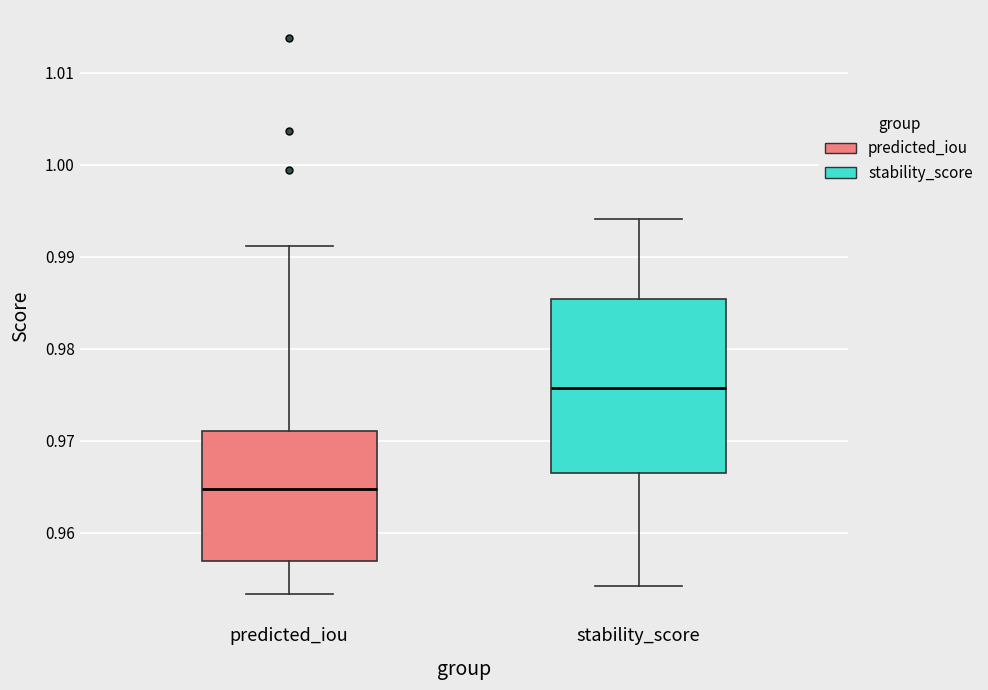

Reading left to right, transcribe this box plot: for each box, give where its median line is, the range the box spans, and where its two whiskers end, as read against the y-axis. The values are not printed on the chart, so give them approximately, as read against the axis.

predicted_iou: median 0.965, box 0.957 to 0.971, whiskers 0.953 to 0.991
stability_score: median 0.976, box 0.966 to 0.985, whiskers 0.954 to 0.994